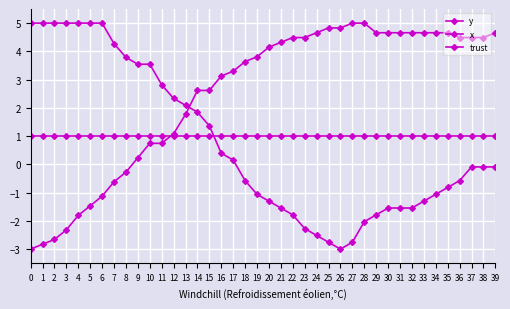

How many data points does each series have?

40